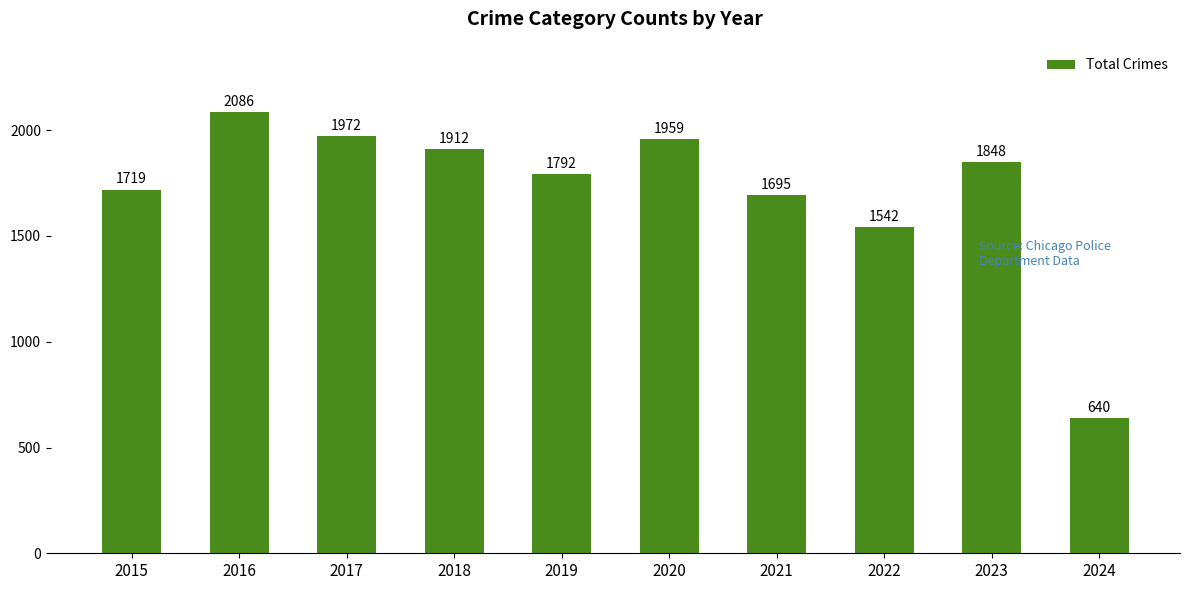

Reading left to right, extract all data points from this chart.

2015=1719	2016=2086	2017=1972	2018=1912	2019=1792	2020=1959	2021=1695	2022=1542	2023=1848	2024=640